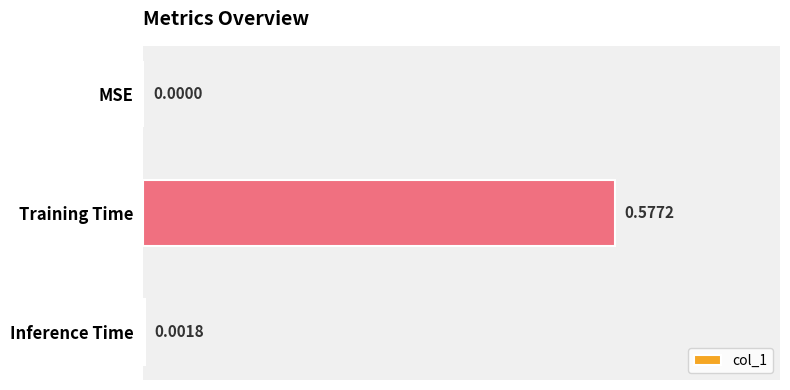

How many values are above zero?

2